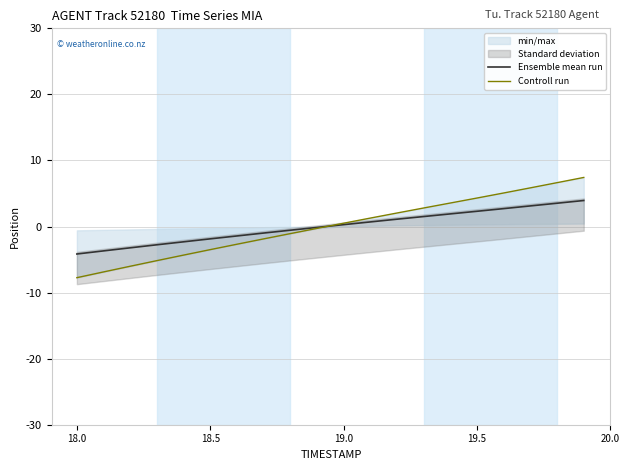

At how many categories does at least one series exceed 3?

6